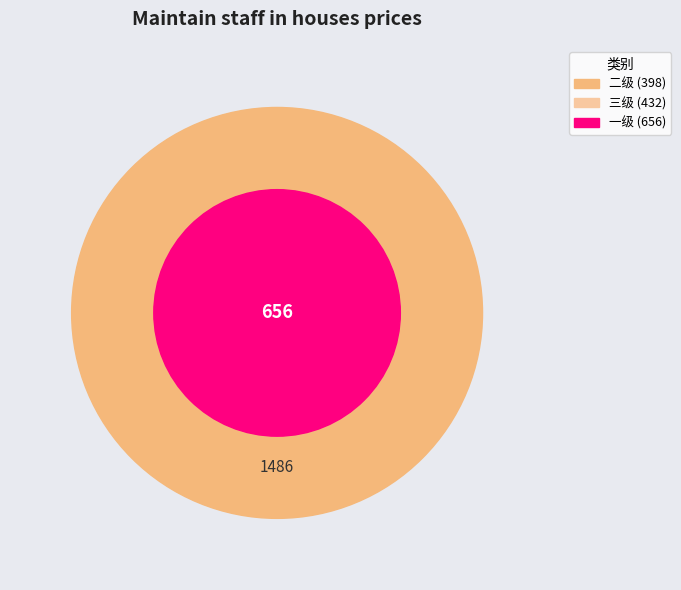

True or false: 三级 accounts for 42% of the total.

False